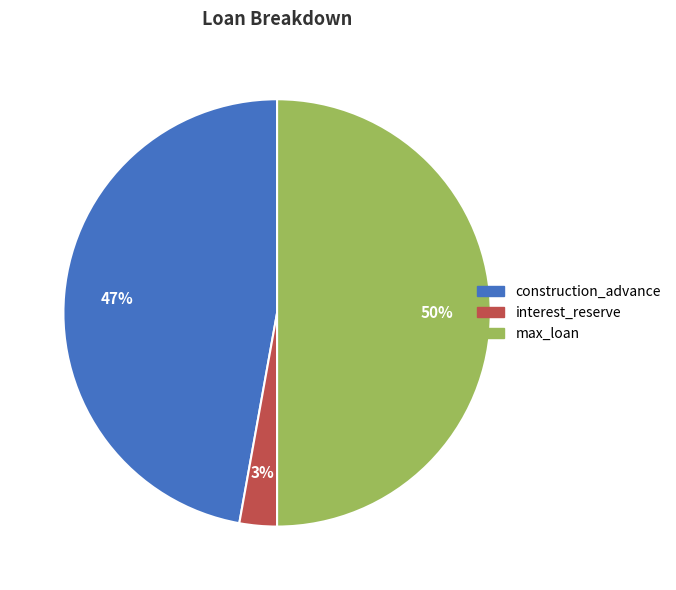

What percentage is the max_loan slice, to the nearest percent?

50%